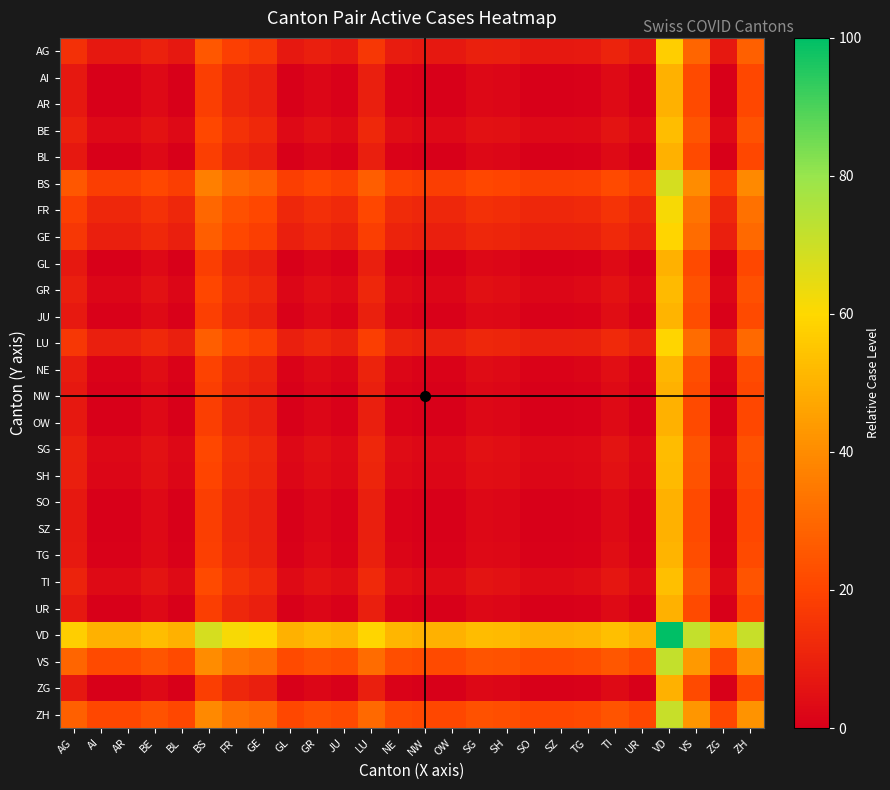

Reading left to right, list all the values displayed in this chart.

AG: AG=14.2	AI=7.1	AR=7.1	BE=9.9	BL=7.1	BS=25.3	FR=18.7	GE=16.2	GL=7.1	GR=9.4	JU=7.7	LU=16.2	NE=8.2	NW=7.1	OW=7.1	SG=9.7	SH=9.1	SO=7.1	SZ=7.1	TG=7.7	TI=10.5	UR=7.1	VD=57.1	VS=29.0	ZG=7.1	ZH=28.1
AI: AG=7.1	AI=0.0	AR=0.0	BE=2.8	BL=0.0	BS=18.2	FR=11.6	GE=9.1	GL=0.0	GR=2.3	JU=0.6	LU=9.1	NE=1.1	NW=0.0	OW=0.0	SG=2.6	SH=2.0	SO=0.0	SZ=0.0	TG=0.6	TI=3.4	UR=0.0	VD=50.0	VS=21.9	ZG=0.0	ZH=21.0
AR: AG=7.1	AI=0.0	AR=0.0	BE=2.8	BL=0.0	BS=18.2	FR=11.6	GE=9.1	GL=0.0	GR=2.3	JU=0.6	LU=9.1	NE=1.1	NW=0.0	OW=0.0	SG=2.6	SH=2.0	SO=0.0	SZ=0.0	TG=0.6	TI=3.4	UR=0.0	VD=50.0	VS=21.9	ZG=0.0	ZH=21.0
BE: AG=9.9	AI=2.8	AR=2.8	BE=5.7	BL=2.8	BS=21.0	FR=14.5	GE=11.9	GL=2.8	GR=5.1	JU=3.4	LU=11.9	NE=4.0	NW=2.8	OW=2.8	SG=5.4	SH=4.8	SO=2.8	SZ=2.8	TG=3.4	TI=6.2	UR=2.8	VD=52.8	VS=24.7	ZG=2.8	ZH=23.9
BL: AG=7.1	AI=0.0	AR=0.0	BE=2.8	BL=0.0	BS=18.2	FR=11.6	GE=9.1	GL=0.0	GR=2.3	JU=0.6	LU=9.1	NE=1.1	NW=0.0	OW=0.0	SG=2.6	SH=2.0	SO=0.0	SZ=0.0	TG=0.6	TI=3.4	UR=0.0	VD=50.0	VS=21.9	ZG=0.0	ZH=21.0
BS: AG=25.3	AI=18.2	AR=18.2	BE=21.0	BL=18.2	BS=36.4	FR=29.8	GE=27.3	GL=18.2	GR=20.5	JU=18.7	LU=27.3	NE=19.3	NW=18.2	OW=18.2	SG=20.7	SH=20.2	SO=18.2	SZ=18.2	TG=18.7	TI=21.6	UR=18.2	VD=68.2	VS=40.1	ZG=18.2	ZH=39.2
FR: AG=18.7	AI=11.6	AR=11.6	BE=14.5	BL=11.6	BS=29.8	FR=23.3	GE=20.7	GL=11.6	GR=13.9	JU=12.2	LU=20.7	NE=12.8	NW=11.6	OW=11.6	SG=14.2	SH=13.6	SO=11.6	SZ=11.6	TG=12.2	TI=15.1	UR=11.6	VD=61.6	VS=33.5	ZG=11.6	ZH=32.7
GE: AG=16.2	AI=9.1	AR=9.1	BE=11.9	BL=9.1	BS=27.3	FR=20.7	GE=18.2	GL=9.1	GR=11.4	JU=9.7	LU=18.2	NE=10.2	NW=9.1	OW=9.1	SG=11.6	SH=11.1	SO=9.1	SZ=9.1	TG=9.7	TI=12.5	UR=9.1	VD=59.1	VS=31.0	ZG=9.1	ZH=30.1
GL: AG=7.1	AI=0.0	AR=0.0	BE=2.8	BL=0.0	BS=18.2	FR=11.6	GE=9.1	GL=0.0	GR=2.3	JU=0.6	LU=9.1	NE=1.1	NW=0.0	OW=0.0	SG=2.6	SH=2.0	SO=0.0	SZ=0.0	TG=0.6	TI=3.4	UR=0.0	VD=50.0	VS=21.9	ZG=0.0	ZH=21.0
GR: AG=9.4	AI=2.3	AR=2.3	BE=5.1	BL=2.3	BS=20.5	FR=13.9	GE=11.4	GL=2.3	GR=4.5	JU=2.8	LU=11.4	NE=3.4	NW=2.3	OW=2.3	SG=4.8	SH=4.3	SO=2.3	SZ=2.3	TG=2.8	TI=5.7	UR=2.3	VD=52.3	VS=24.1	ZG=2.3	ZH=23.3
JU: AG=7.7	AI=0.6	AR=0.6	BE=3.4	BL=0.6	BS=18.7	FR=12.2	GE=9.7	GL=0.6	GR=2.8	JU=1.1	LU=9.7	NE=1.7	NW=0.6	OW=0.6	SG=3.1	SH=2.6	SO=0.6	SZ=0.6	TG=1.1	TI=4.0	UR=0.6	VD=50.6	VS=22.4	ZG=0.6	ZH=21.6
LU: AG=16.2	AI=9.1	AR=9.1	BE=11.9	BL=9.1	BS=27.3	FR=20.7	GE=18.2	GL=9.1	GR=11.4	JU=9.7	LU=18.2	NE=10.2	NW=9.1	OW=9.1	SG=11.6	SH=11.1	SO=9.1	SZ=9.1	TG=9.7	TI=12.5	UR=9.1	VD=59.1	VS=31.0	ZG=9.1	ZH=30.1
NE: AG=8.2	AI=1.1	AR=1.1	BE=4.0	BL=1.1	BS=19.3	FR=12.8	GE=10.2	GL=1.1	GR=3.4	JU=1.7	LU=10.2	NE=2.3	NW=1.1	OW=1.1	SG=3.7	SH=3.1	SO=1.1	SZ=1.1	TG=1.7	TI=4.5	UR=1.1	VD=51.1	VS=23.0	ZG=1.1	ZH=22.2
NW: AG=7.1	AI=0.0	AR=0.0	BE=2.8	BL=0.0	BS=18.2	FR=11.6	GE=9.1	GL=0.0	GR=2.3	JU=0.6	LU=9.1	NE=1.1	NW=0.0	OW=0.0	SG=2.6	SH=2.0	SO=0.0	SZ=0.0	TG=0.6	TI=3.4	UR=0.0	VD=50.0	VS=21.9	ZG=0.0	ZH=21.0
OW: AG=7.1	AI=0.0	AR=0.0	BE=2.8	BL=0.0	BS=18.2	FR=11.6	GE=9.1	GL=0.0	GR=2.3	JU=0.6	LU=9.1	NE=1.1	NW=0.0	OW=0.0	SG=2.6	SH=2.0	SO=0.0	SZ=0.0	TG=0.6	TI=3.4	UR=0.0	VD=50.0	VS=21.9	ZG=0.0	ZH=21.0
SG: AG=9.7	AI=2.6	AR=2.6	BE=5.4	BL=2.6	BS=20.7	FR=14.2	GE=11.6	GL=2.6	GR=4.8	JU=3.1	LU=11.6	NE=3.7	NW=2.6	OW=2.6	SG=5.1	SH=4.5	SO=2.6	SZ=2.6	TG=3.1	TI=6.0	UR=2.6	VD=52.6	VS=24.4	ZG=2.6	ZH=23.6
SH: AG=9.1	AI=2.0	AR=2.0	BE=4.8	BL=2.0	BS=20.2	FR=13.6	GE=11.1	GL=2.0	GR=4.3	JU=2.6	LU=11.1	NE=3.1	NW=2.0	OW=2.0	SG=4.5	SH=4.0	SO=2.0	SZ=2.0	TG=2.6	TI=5.4	UR=2.0	VD=52.0	VS=23.9	ZG=2.0	ZH=23.0
SO: AG=7.1	AI=0.0	AR=0.0	BE=2.8	BL=0.0	BS=18.2	FR=11.6	GE=9.1	GL=0.0	GR=2.3	JU=0.6	LU=9.1	NE=1.1	NW=0.0	OW=0.0	SG=2.6	SH=2.0	SO=0.0	SZ=0.0	TG=0.6	TI=3.4	UR=0.0	VD=50.0	VS=21.9	ZG=0.0	ZH=21.0
SZ: AG=7.1	AI=0.0	AR=0.0	BE=2.8	BL=0.0	BS=18.2	FR=11.6	GE=9.1	GL=0.0	GR=2.3	JU=0.6	LU=9.1	NE=1.1	NW=0.0	OW=0.0	SG=2.6	SH=2.0	SO=0.0	SZ=0.0	TG=0.6	TI=3.4	UR=0.0	VD=50.0	VS=21.9	ZG=0.0	ZH=21.0
TG: AG=7.7	AI=0.6	AR=0.6	BE=3.4	BL=0.6	BS=18.7	FR=12.2	GE=9.7	GL=0.6	GR=2.8	JU=1.1	LU=9.7	NE=1.7	NW=0.6	OW=0.6	SG=3.1	SH=2.6	SO=0.6	SZ=0.6	TG=1.1	TI=4.0	UR=0.6	VD=50.6	VS=22.4	ZG=0.6	ZH=21.6
TI: AG=10.5	AI=3.4	AR=3.4	BE=6.2	BL=3.4	BS=21.6	FR=15.1	GE=12.5	GL=3.4	GR=5.7	JU=4.0	LU=12.5	NE=4.5	NW=3.4	OW=3.4	SG=6.0	SH=5.4	SO=3.4	SZ=3.4	TG=4.0	TI=6.8	UR=3.4	VD=53.4	VS=25.3	ZG=3.4	ZH=24.4
UR: AG=7.1	AI=0.0	AR=0.0	BE=2.8	BL=0.0	BS=18.2	FR=11.6	GE=9.1	GL=0.0	GR=2.3	JU=0.6	LU=9.1	NE=1.1	NW=0.0	OW=0.0	SG=2.6	SH=2.0	SO=0.0	SZ=0.0	TG=0.6	TI=3.4	UR=0.0	VD=50.0	VS=21.9	ZG=0.0	ZH=21.0
VD: AG=57.1	AI=50.0	AR=50.0	BE=52.8	BL=50.0	BS=68.2	FR=61.6	GE=59.1	GL=50.0	GR=52.3	JU=50.6	LU=59.1	NE=51.1	NW=50.0	OW=50.0	SG=52.6	SH=52.0	SO=50.0	SZ=50.0	TG=50.6	TI=53.4	UR=50.0	VD=100.0	VS=71.9	ZG=50.0	ZH=71.0
VS: AG=29.0	AI=21.9	AR=21.9	BE=24.7	BL=21.9	BS=40.1	FR=33.5	GE=31.0	GL=21.9	GR=24.1	JU=22.4	LU=31.0	NE=23.0	NW=21.9	OW=21.9	SG=24.4	SH=23.9	SO=21.9	SZ=21.9	TG=22.4	TI=25.3	UR=21.9	VD=71.9	VS=43.7	ZG=21.9	ZH=42.9
ZG: AG=7.1	AI=0.0	AR=0.0	BE=2.8	BL=0.0	BS=18.2	FR=11.6	GE=9.1	GL=0.0	GR=2.3	JU=0.6	LU=9.1	NE=1.1	NW=0.0	OW=0.0	SG=2.6	SH=2.0	SO=0.0	SZ=0.0	TG=0.6	TI=3.4	UR=0.0	VD=50.0	VS=21.9	ZG=0.0	ZH=21.0
ZH: AG=28.1	AI=21.0	AR=21.0	BE=23.9	BL=21.0	BS=39.2	FR=32.7	GE=30.1	GL=21.0	GR=23.3	JU=21.6	LU=30.1	NE=22.2	NW=21.0	OW=21.0	SG=23.6	SH=23.0	SO=21.0	SZ=21.0	TG=21.6	TI=24.4	UR=21.0	VD=71.0	VS=42.9	ZG=21.0	ZH=42.0